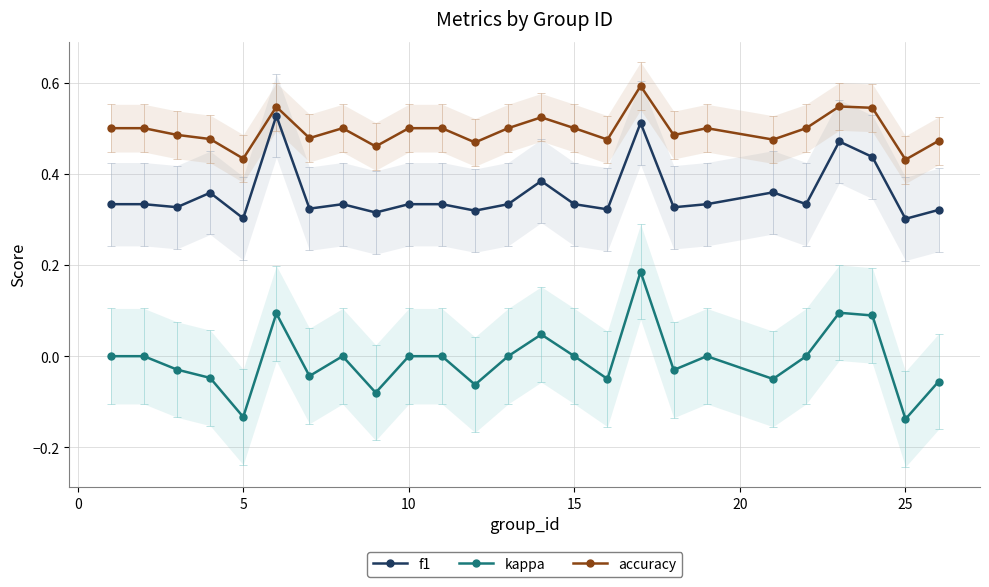

The value of f1 at 25 is 0.3. True or false?

True